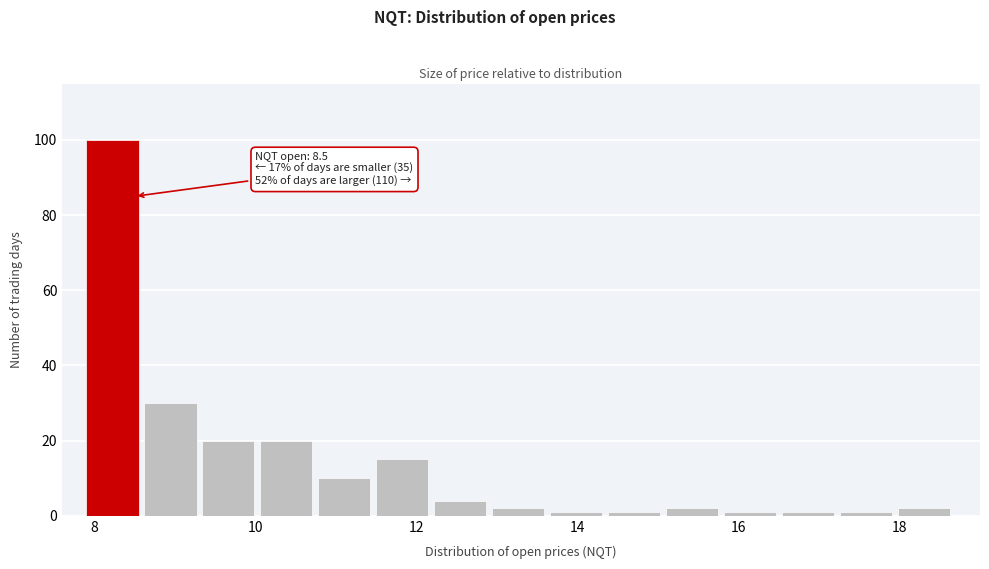

Read against the x-axis, roughly where is the centre of the tallest bar?

8.2